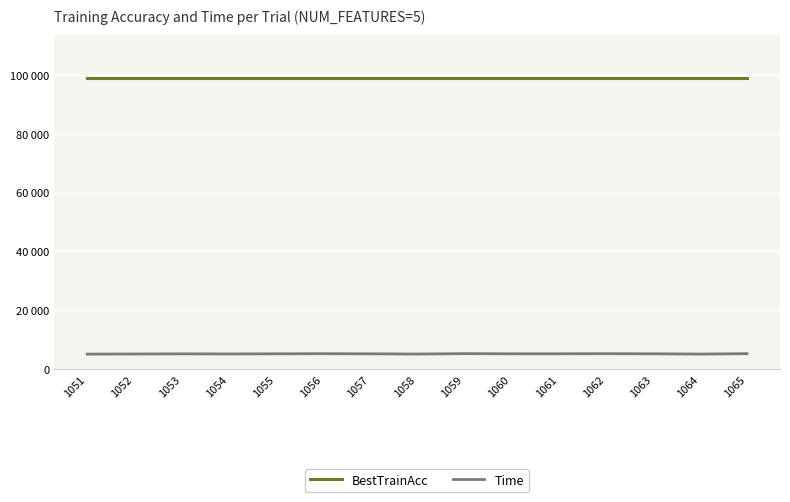

Rank the series by their average value, from highest to lowest.

BestTrainAcc, Time